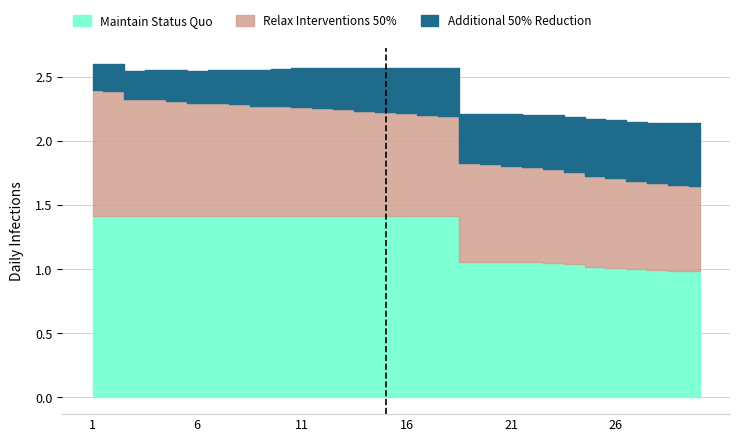

What is the smallest value displayed?

0.2